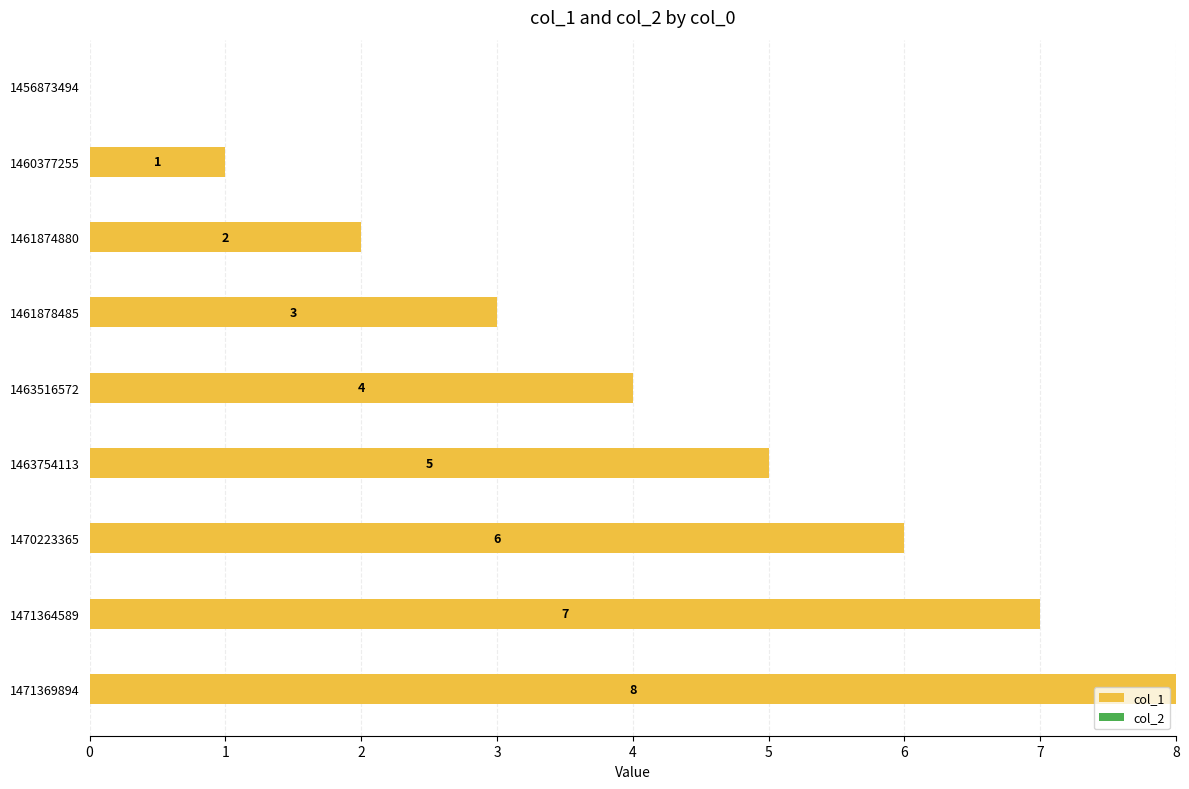

Between 1456873494 and 1470223365, which is larger?

1470223365